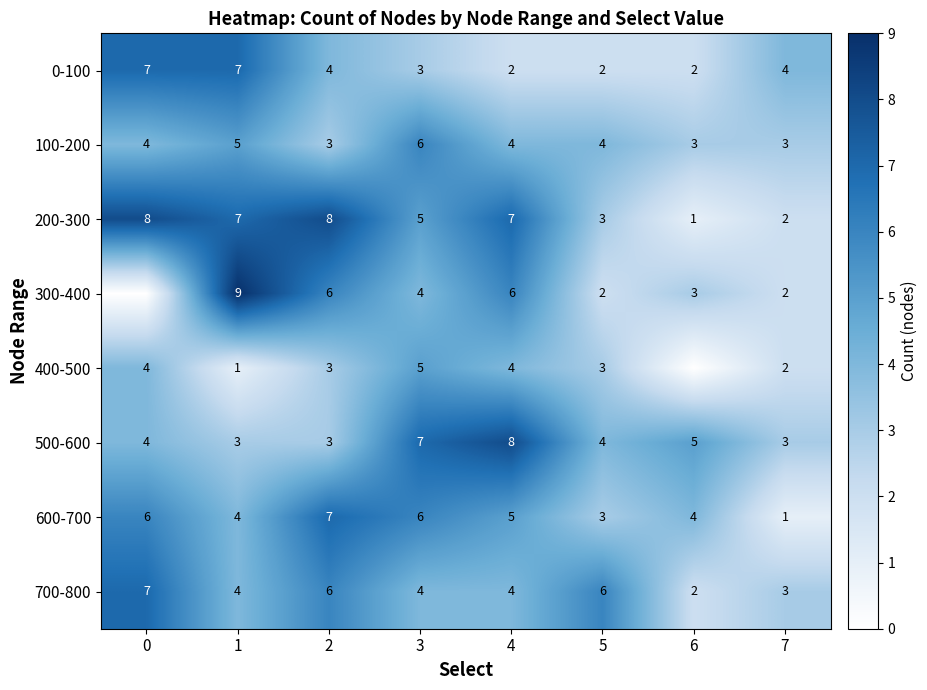

Is the value of 300-400 at 2 greater than the value of 100-200 at 2?

Yes